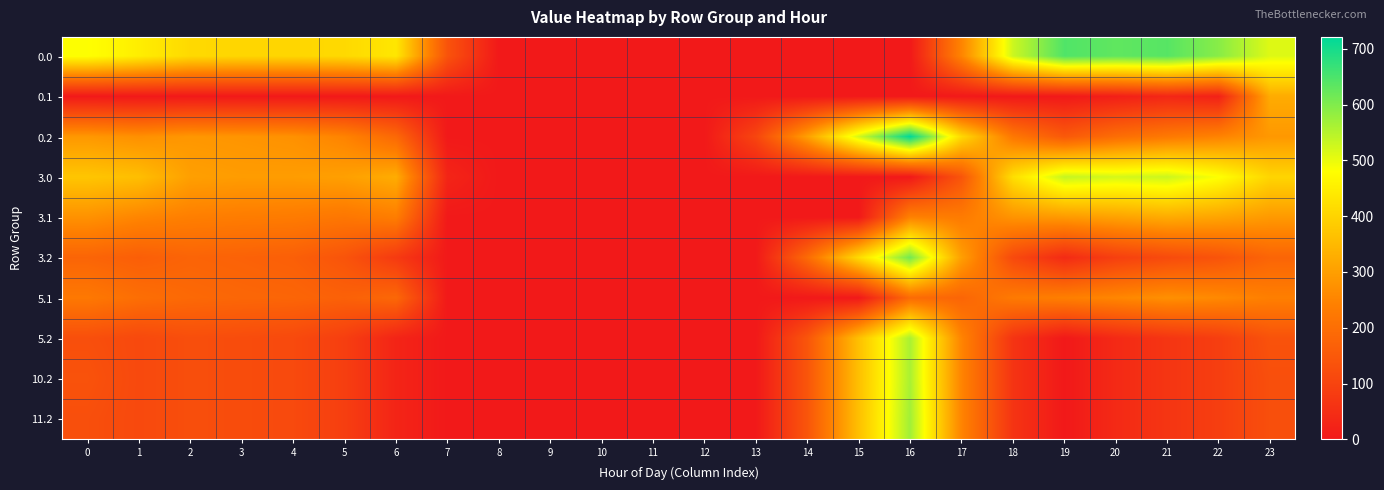

What is the spread (max minus min) of values at 2?

410.3